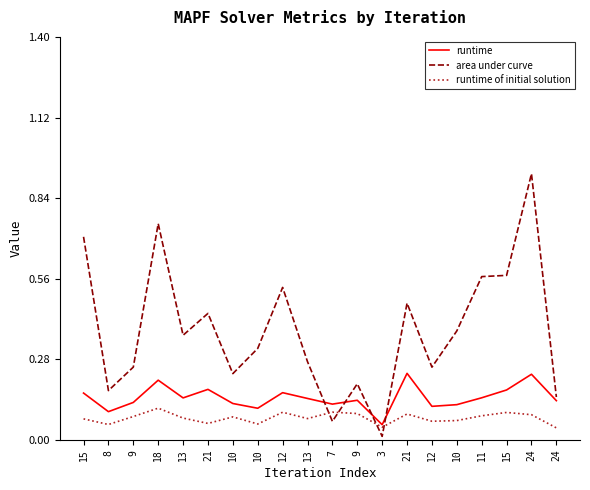

What are all the series names shown in the legend?

runtime, area under curve, runtime of initial solution